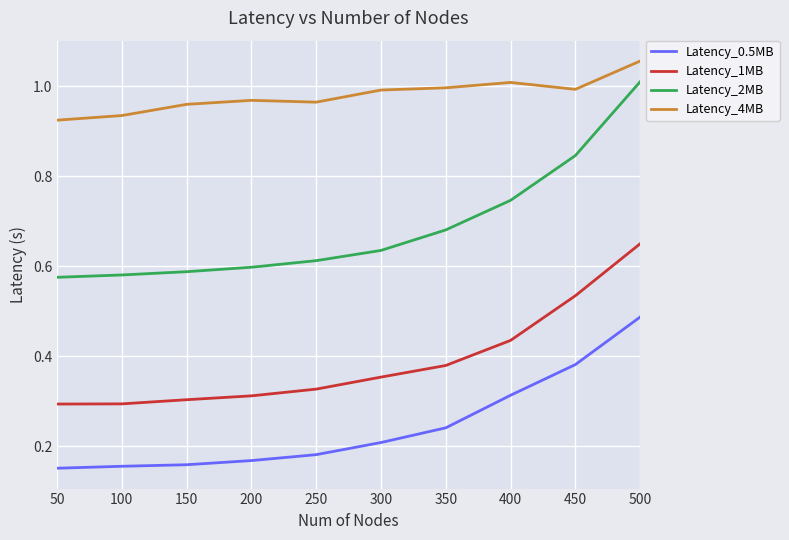

Which series changed the most between 250 and 400?

Latency_2MB